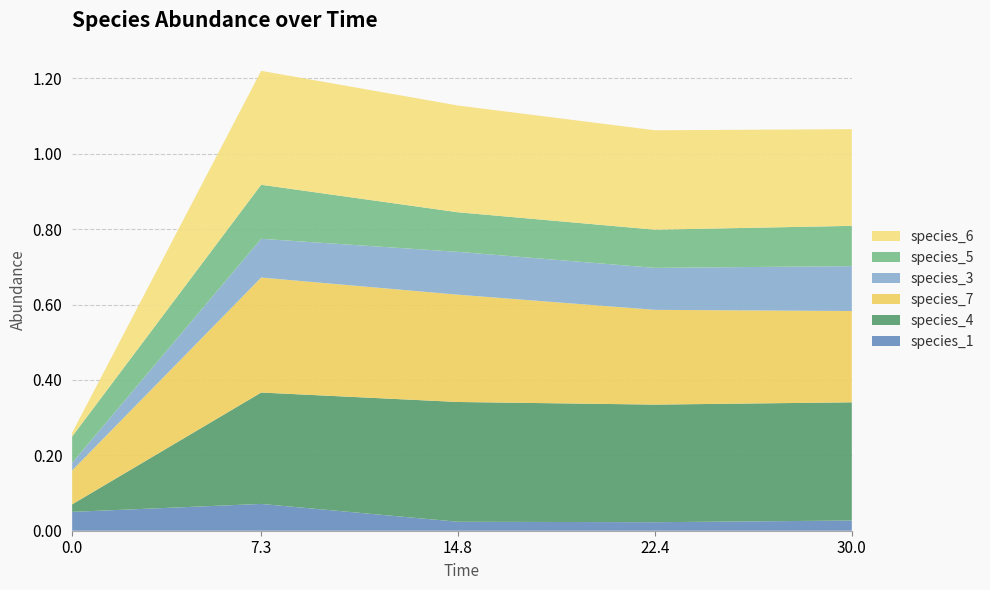

Reading left to right, what are all the values shown in this chart?

species_1: 0.0=0.1	7.272727272727273=0.1	14.84848484848485=0.0	22.424242424242426=0.0	30.0=0.0
species_4: 0.0=0.0	7.272727272727273=0.3	14.84848484848485=0.3	22.424242424242426=0.3	30.0=0.3
species_7: 0.0=0.1	7.272727272727273=0.3	14.84848484848485=0.3	22.424242424242426=0.3	30.0=0.2
species_3: 0.0=0.0	7.272727272727273=0.1	14.84848484848485=0.1	22.424242424242426=0.1	30.0=0.1
species_5: 0.0=0.1	7.272727272727273=0.1	14.84848484848485=0.1	22.424242424242426=0.1	30.0=0.1
species_6: 0.0=0.0	7.272727272727273=0.3	14.84848484848485=0.3	22.424242424242426=0.3	30.0=0.3